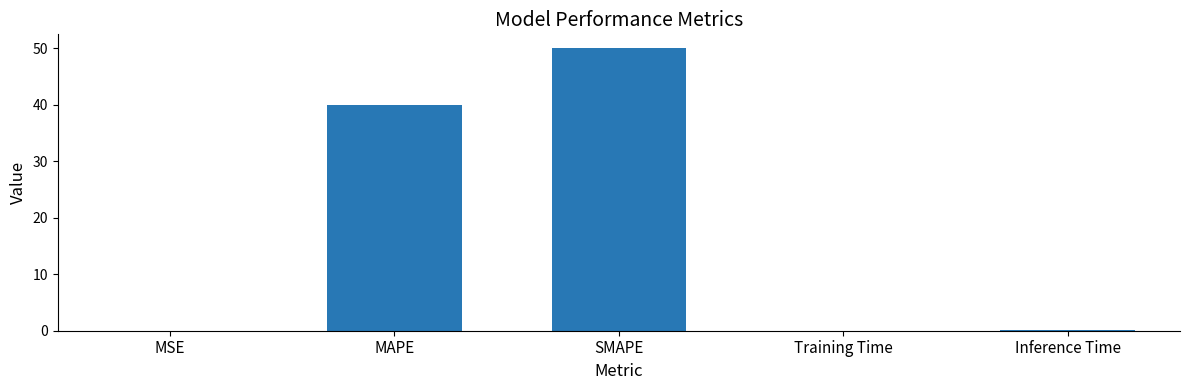

What is the approximate value at MAPE?

40.0